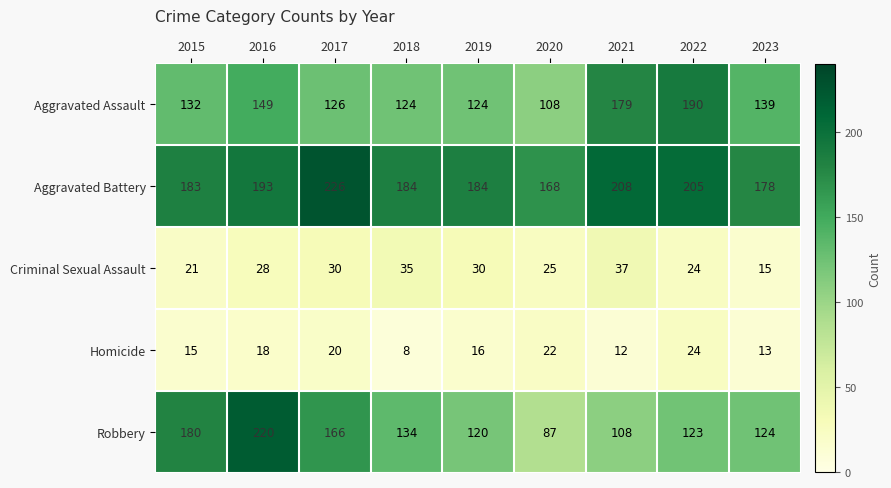

True or false: Homicide has a value of 25 at 2016.

False